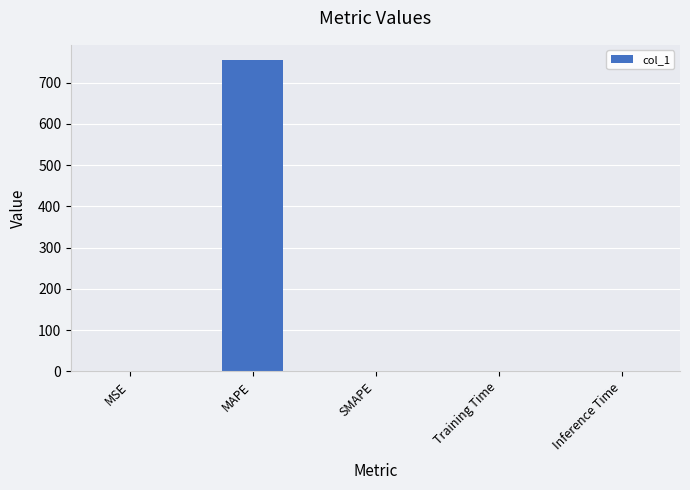

The value at SMAPE is -291.9. True or false?

False